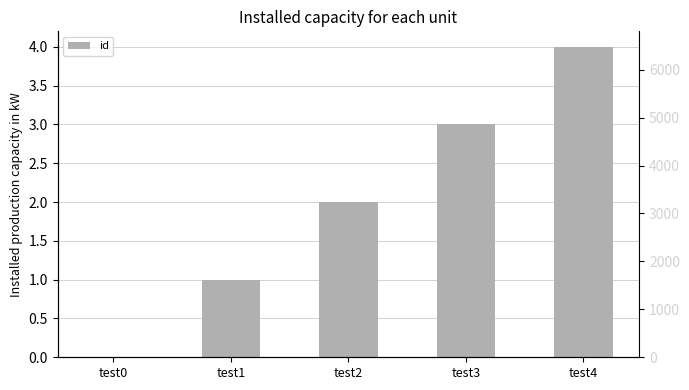

The value at test1 is 0. True or false?

False